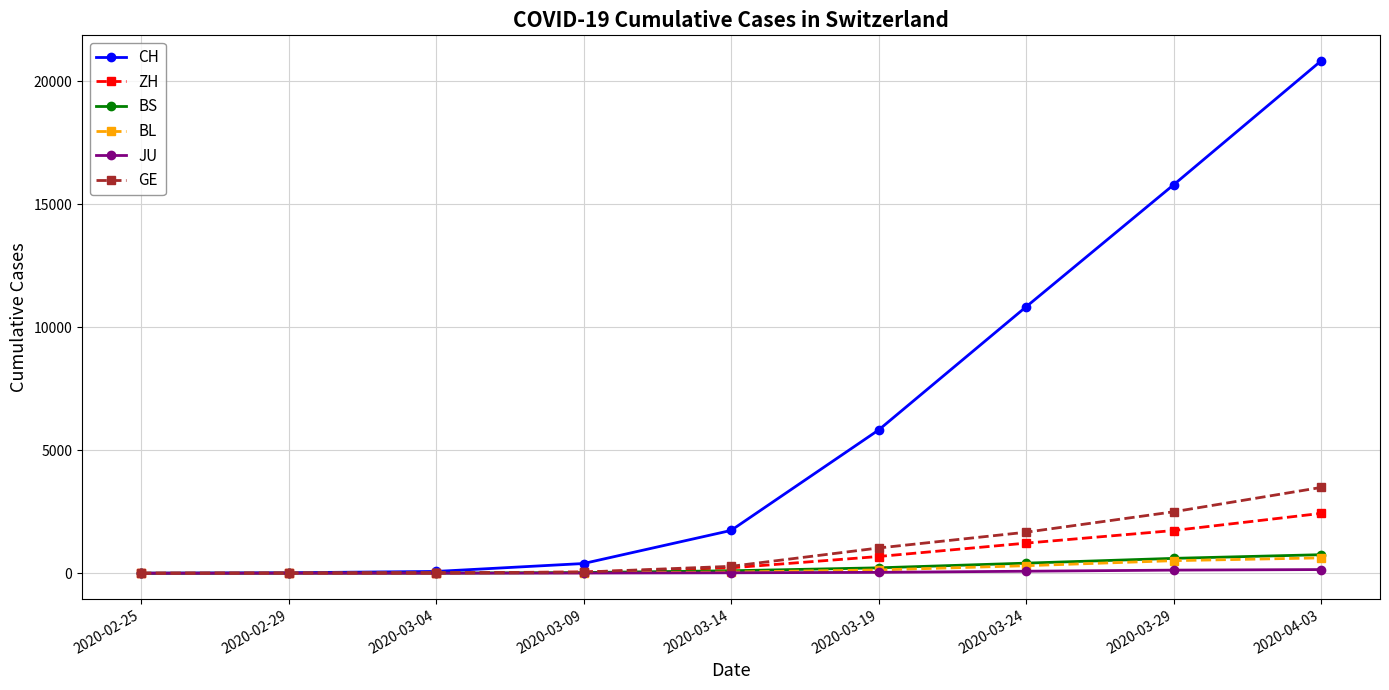

At which category is the sum across all series the highest?

2020-04-03